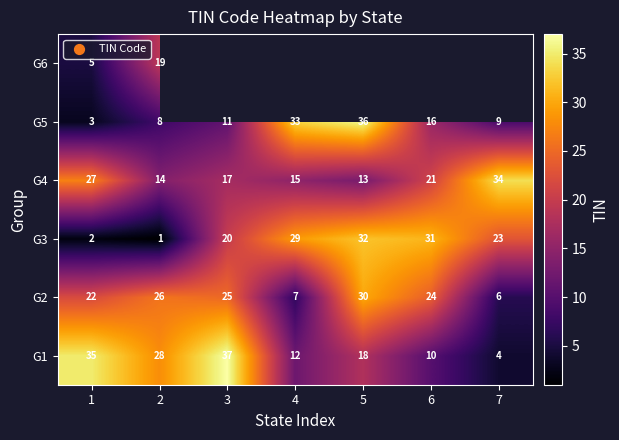

The G1 series shows 4 at 5. True or false?

False